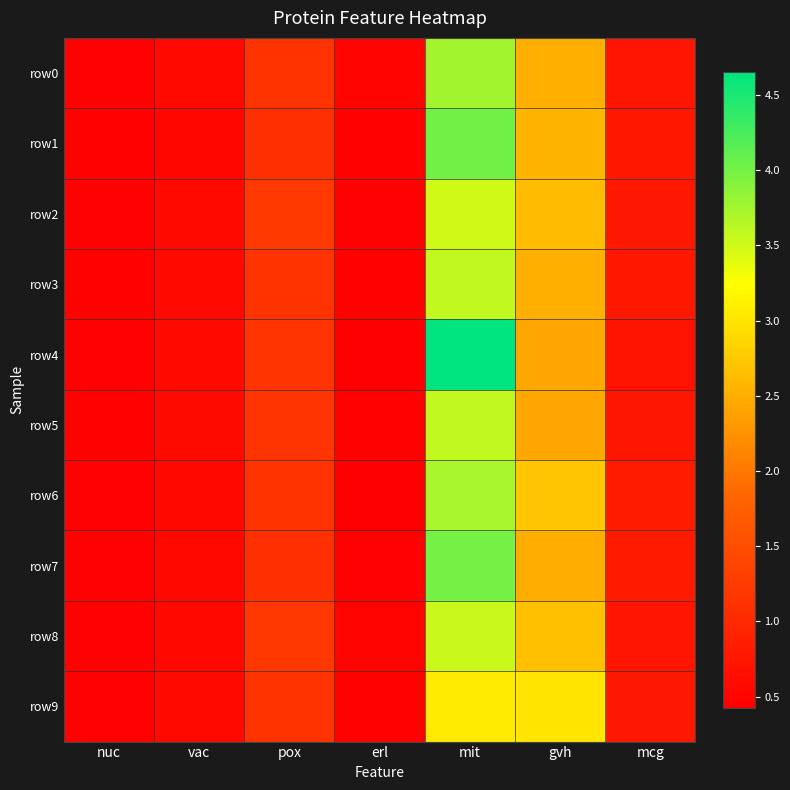

Reading left to right, what are all the values shown in this chart?

row0: nuc=0.5	vac=0.6	pox=1.1	erl=0.5	mit=3.8	gvh=2.5	mcg=0.7
row1: nuc=0.5	vac=0.5	pox=1.1	erl=0.5	mit=4.0	gvh=2.6	mcg=0.8
row2: nuc=0.4	vac=0.6	pox=1.2	erl=0.5	mit=3.5	gvh=2.6	mcg=0.8
row3: nuc=0.5	vac=0.6	pox=1.1	erl=0.5	mit=3.6	gvh=2.5	mcg=0.8
row4: nuc=0.5	vac=0.6	pox=1.2	erl=0.4	mit=4.7	gvh=2.4	mcg=0.7
row5: nuc=0.5	vac=0.6	pox=1.2	erl=0.5	mit=3.6	gvh=2.4	mcg=0.8
row6: nuc=0.4	vac=0.5	pox=1.1	erl=0.4	mit=3.7	gvh=2.7	mcg=0.8
row7: nuc=0.5	vac=0.6	pox=1.1	erl=0.4	mit=4.0	gvh=2.5	mcg=0.8
row8: nuc=0.5	vac=0.6	pox=1.2	erl=0.5	mit=3.5	gvh=2.7	mcg=0.7
row9: nuc=0.4	vac=0.6	pox=1.2	erl=0.5	mit=3.1	gvh=3.0	mcg=0.8